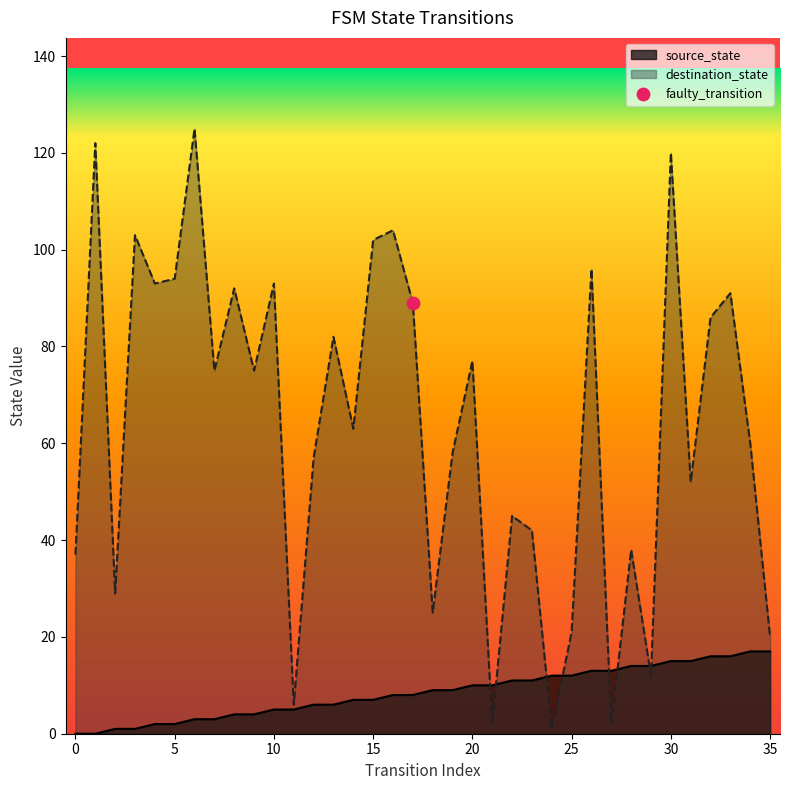

What are all the series names shown in the legend?

source_state, destination_state